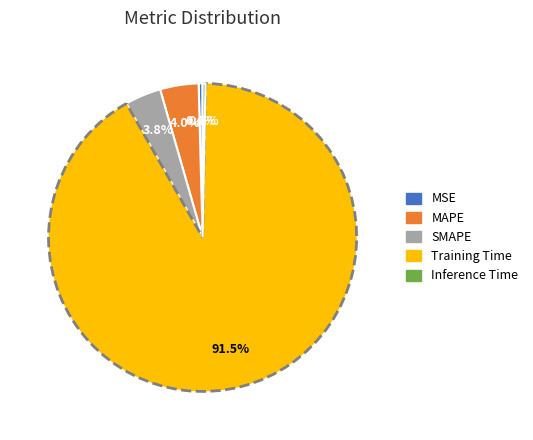

What is the largest slice in the pie chart?

Training Time